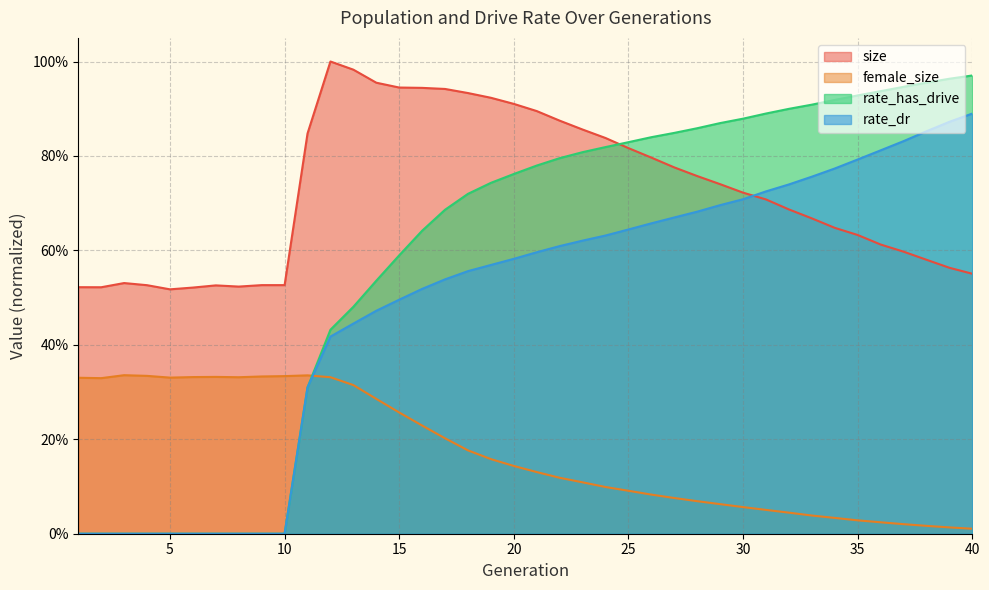

Does the chart have visible grid lines?

Yes